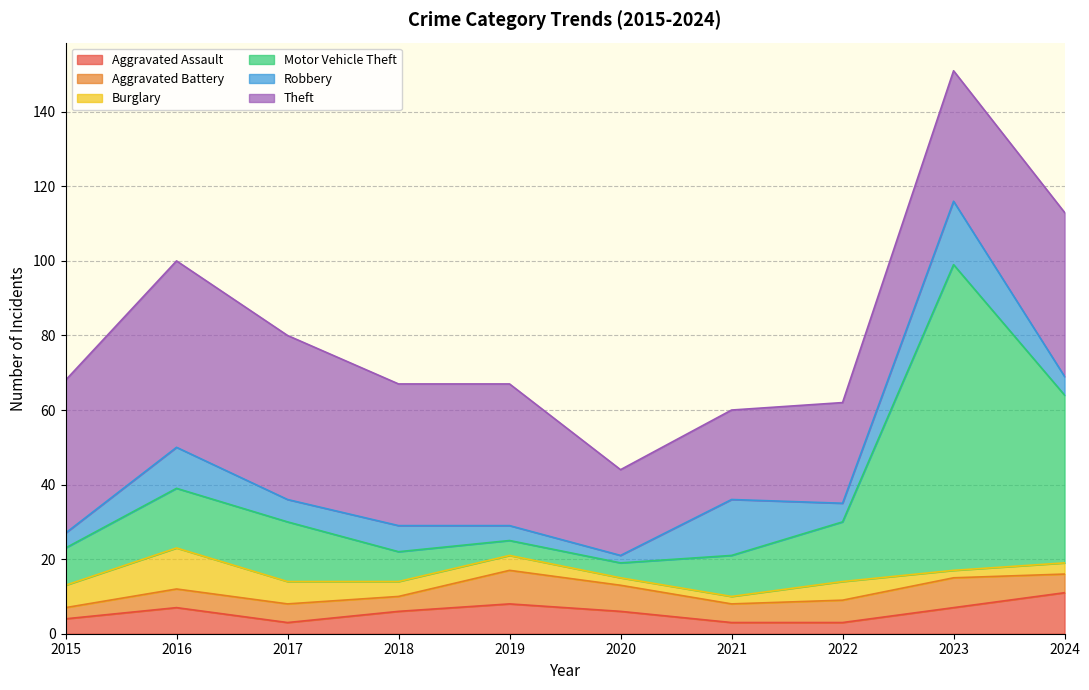

Which category has the lowest value in the Motor Vehicle Theft series?

2019